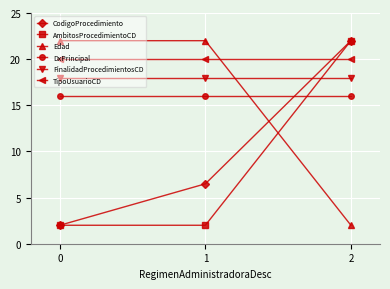

Is it true that FinalidadProcedimientosCD equals 10.7 at 1?

False